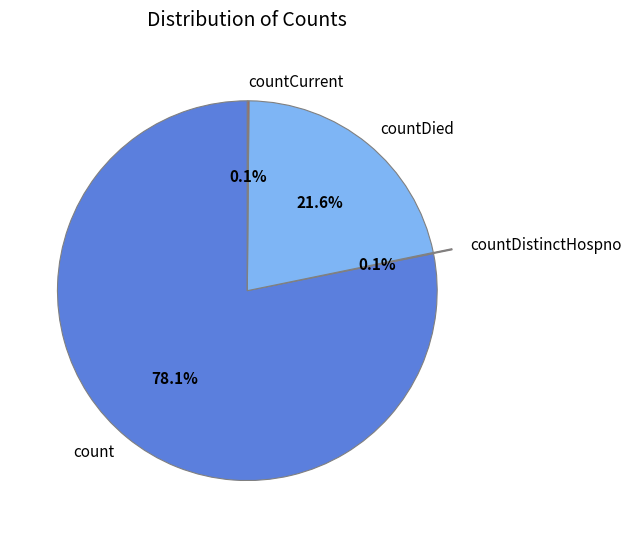

Which slice is the largest?

count